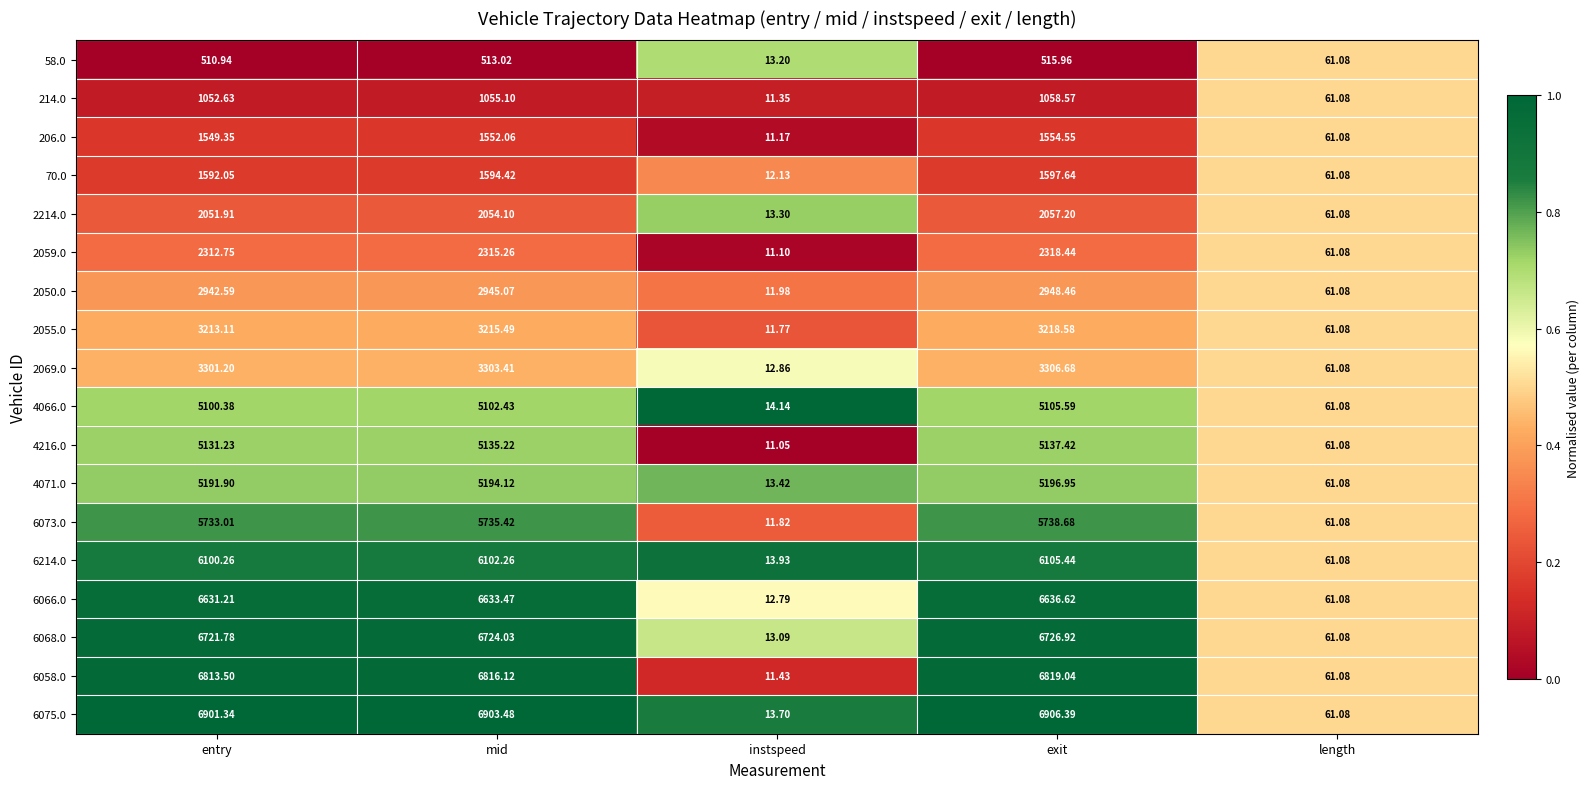

Which category has the highest value across all series?

exit